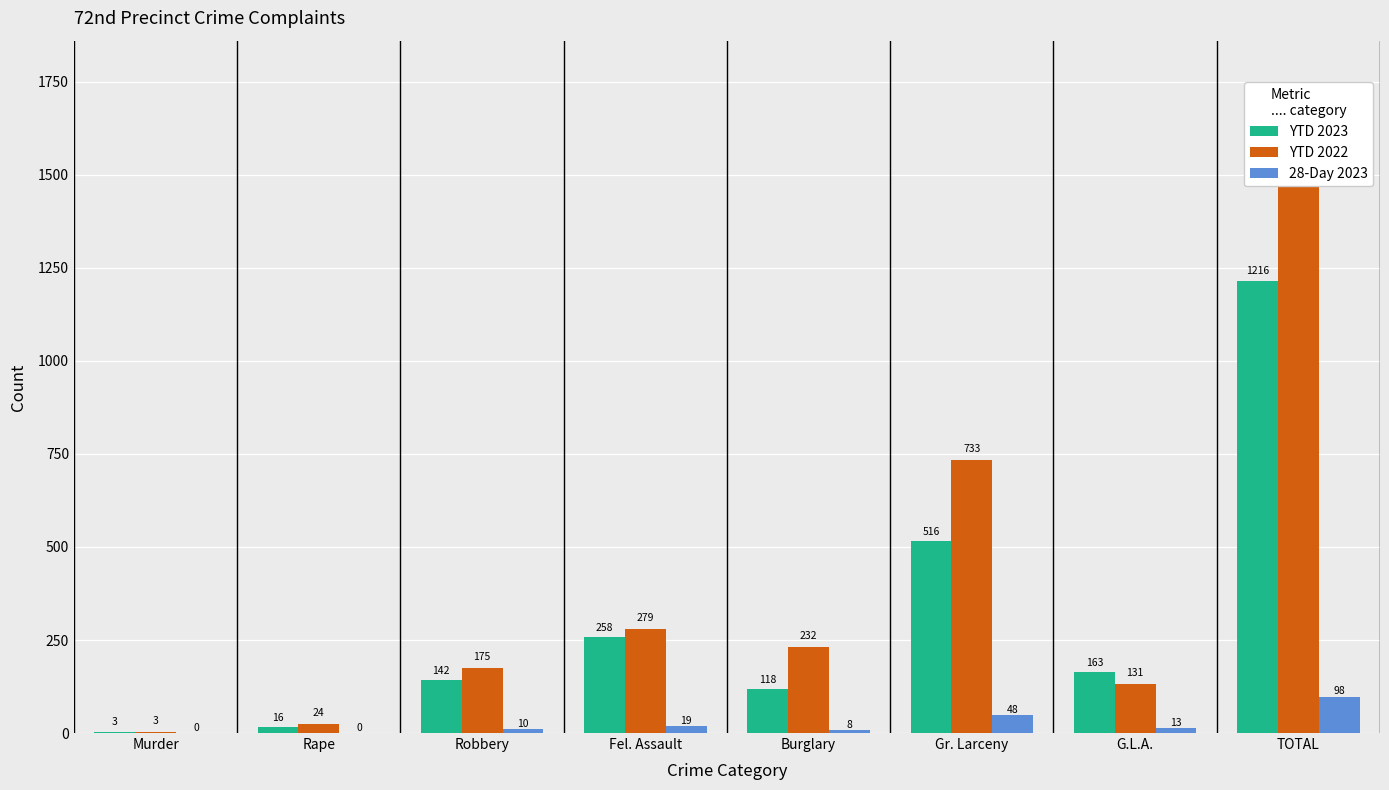

What is the difference between the maximum and minimum values in the YTD 2022 series?

1574